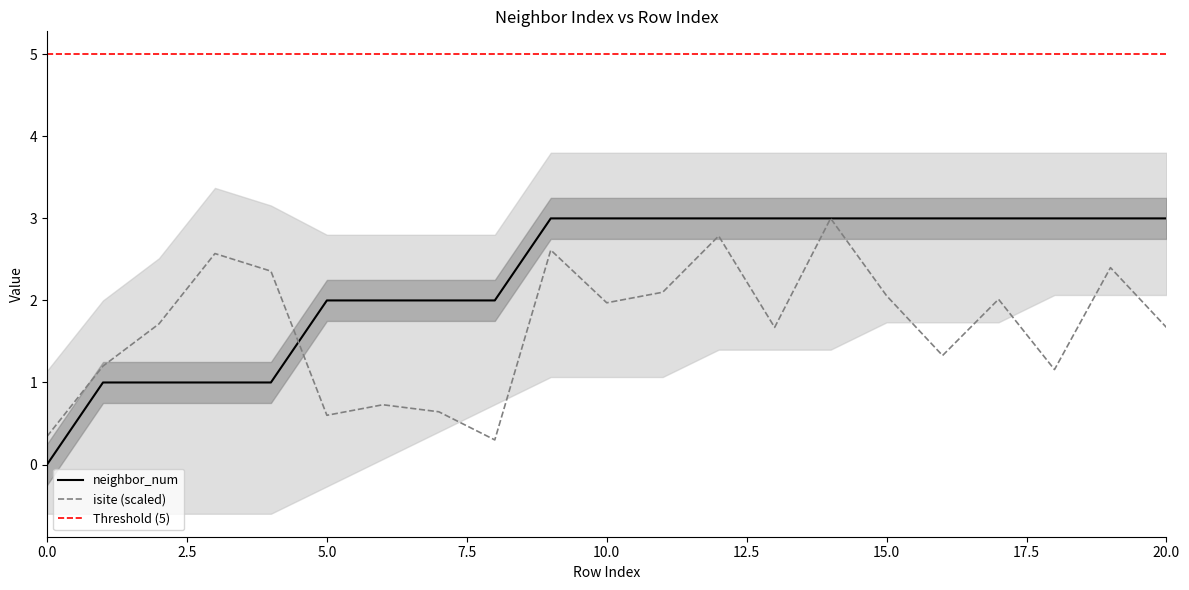

How many times do neighbor_num and isite cross each other?

1